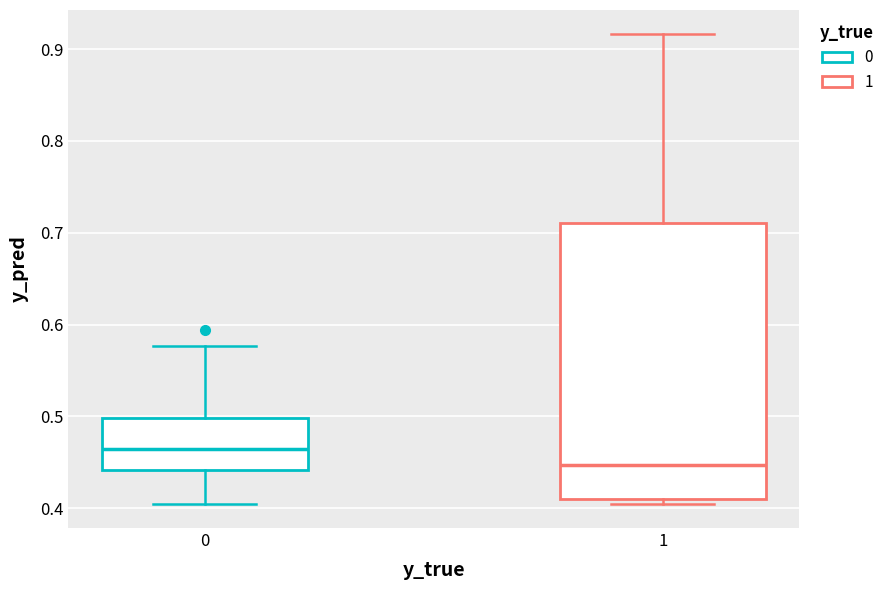

Which box has the highest median line?

0